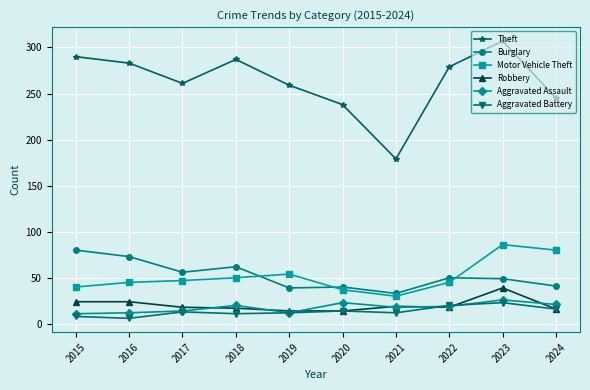

How many categories are shown in the chart?

10